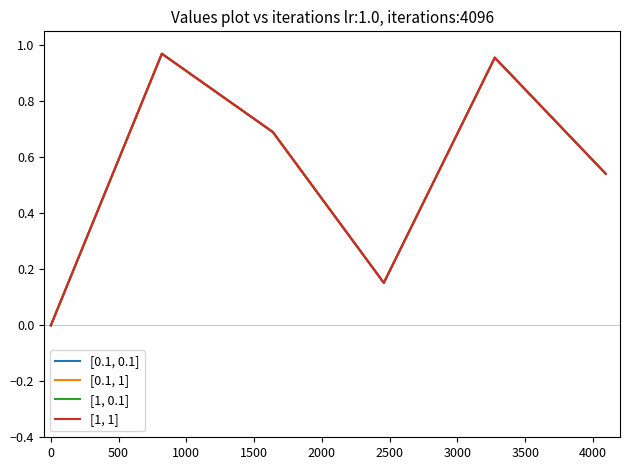

Which series has the largest range (max minus min)?

[0.1, 0.1]